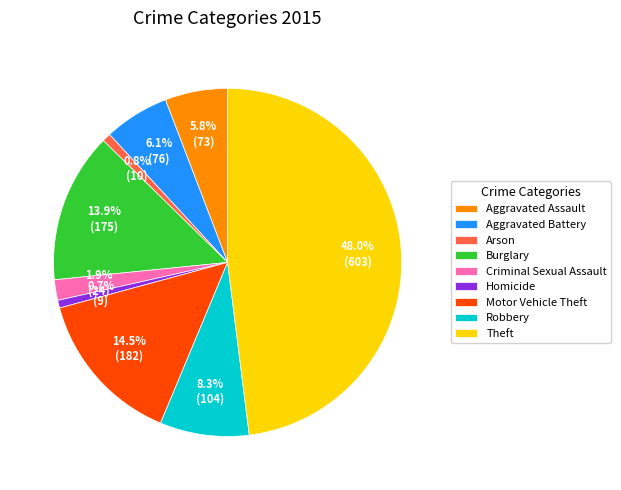

Approximately how many times larger is the value at Robbery compared to Homicide?

11.6